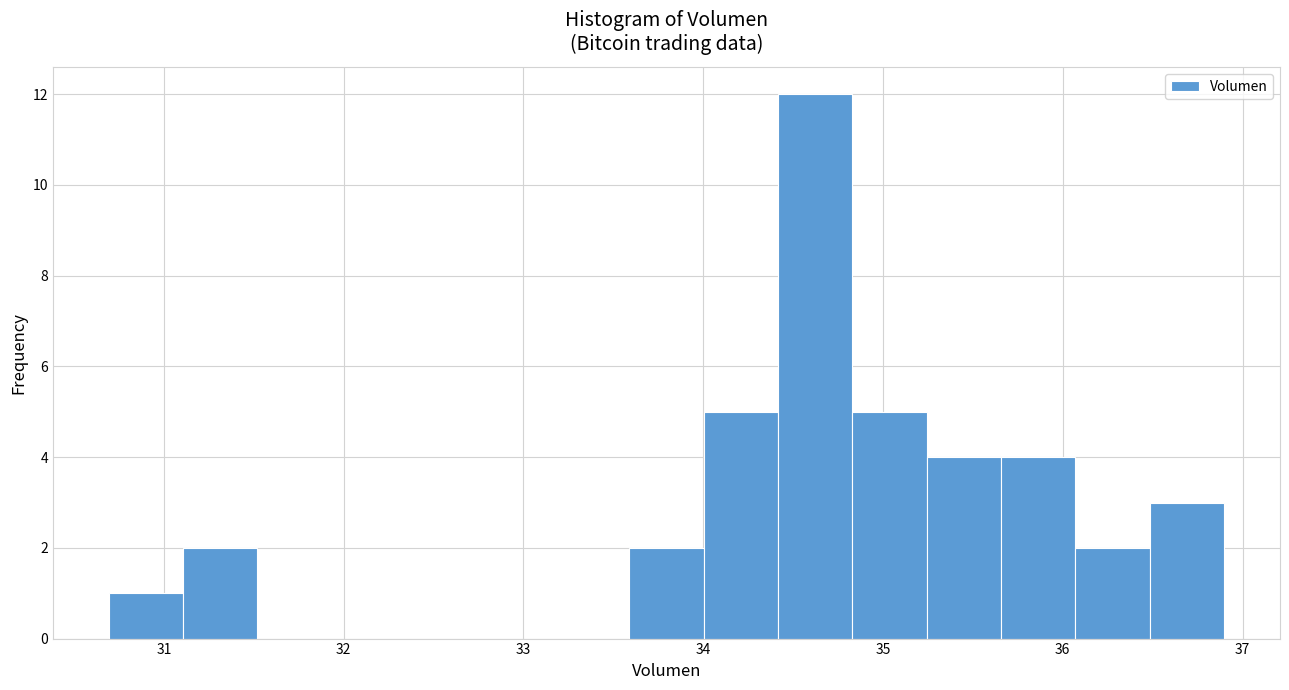

Reading left to right, list every bar in this chart as the range it spans on the x-axis followed by its height. Neither the bar edges nor the heights are printed on the chart, so give them approximately, as read against the axes.

30.7 to 31.1: 1
31.1 to 31.5: 2
31.5 to 31.9: 0
31.9 to 32.3: 0
32.3 to 32.8: 0
32.8 to 33.2: 0
33.2 to 33.6: 0
33.6 to 34.0: 2
34.0 to 34.4: 5
34.4 to 34.8: 12
34.8 to 35.2: 5
35.2 to 35.7: 4
35.7 to 36.1: 4
36.1 to 36.5: 2
36.5 to 36.9: 3